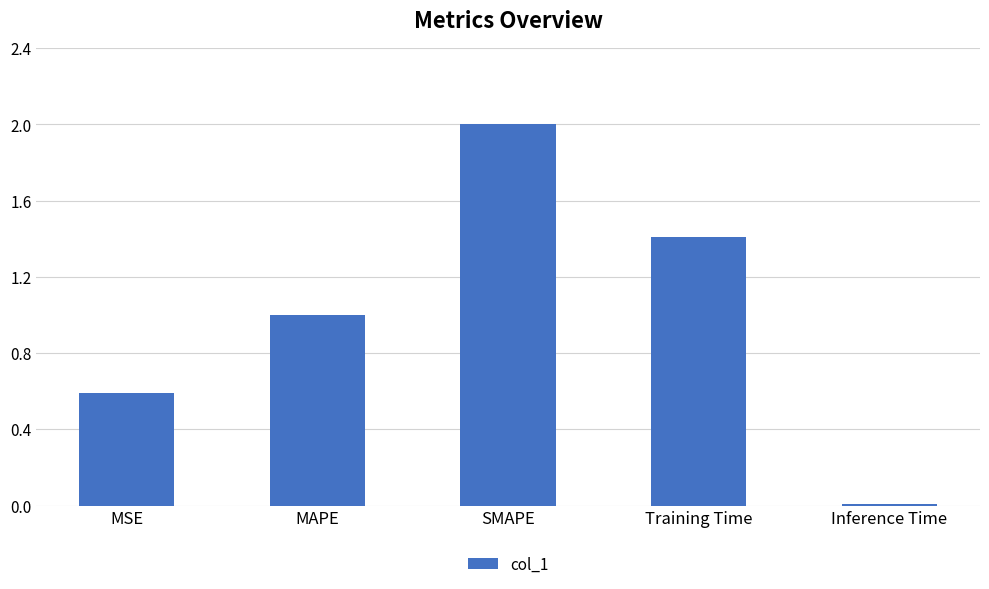

What is the maximum value shown in the chart?

2.0